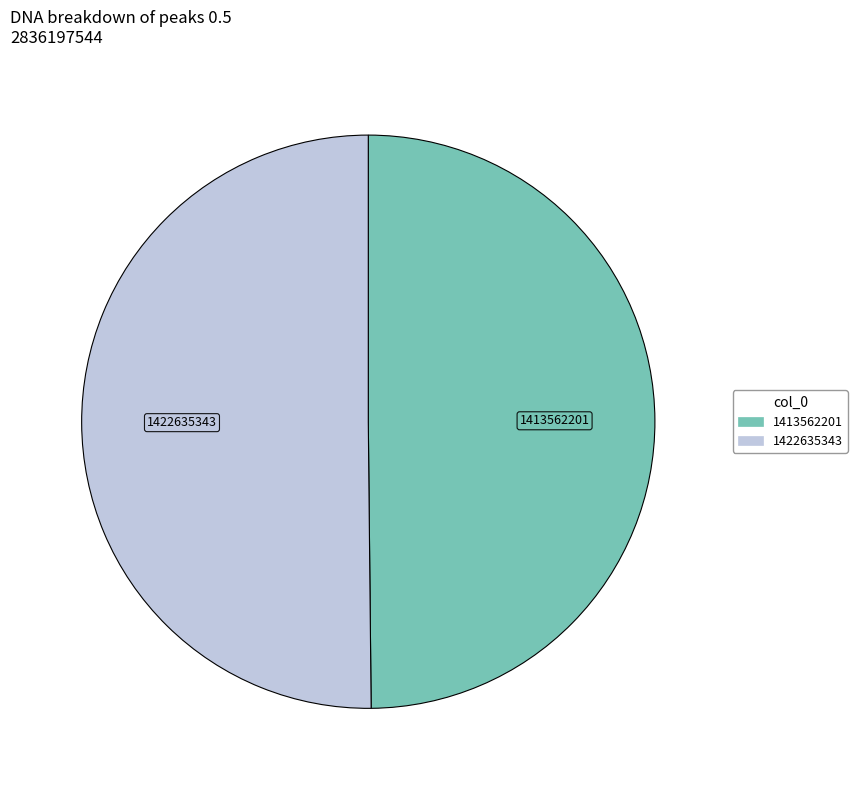

How many segments does this pie chart have?

2